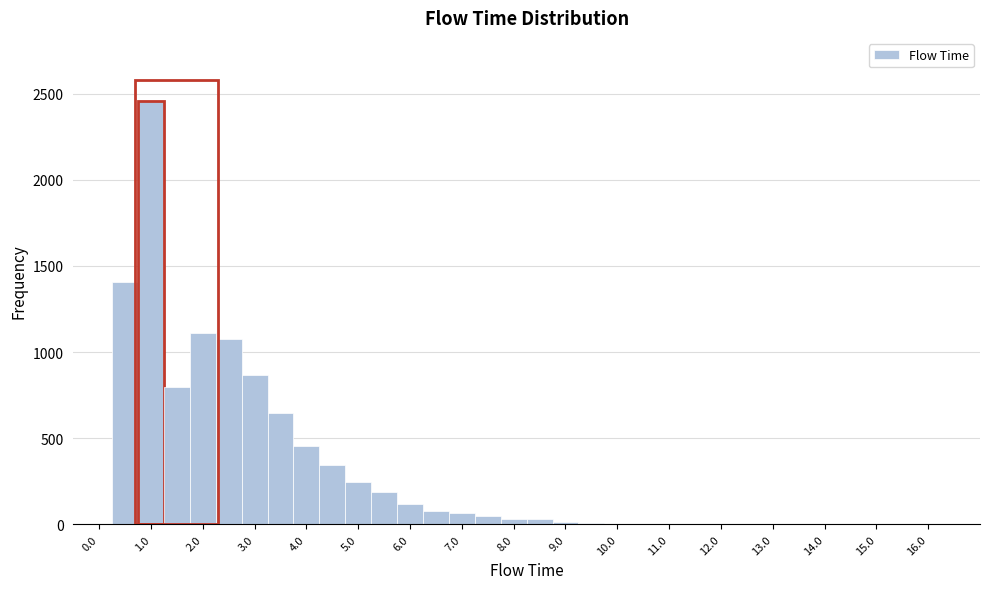

What is the height of the bar covering 5.25 to 5.75 on the x-axis? Neither the bar edges nor the heights are printed on the chart, so give them approximately, as read against the axes.

200